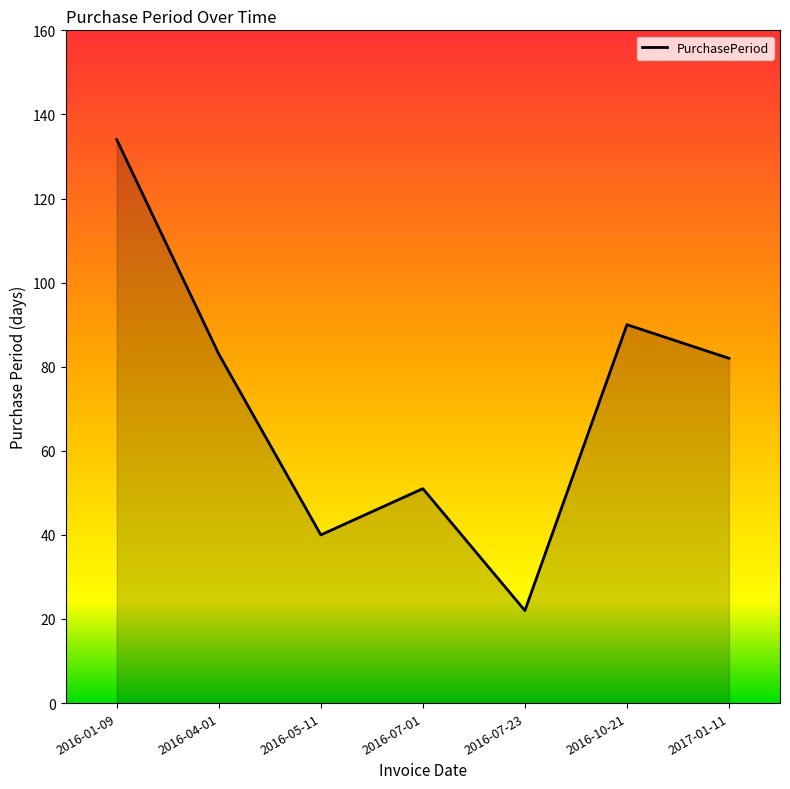

What is the change in value from 2016-07-23 to 2016-10-21?

+68